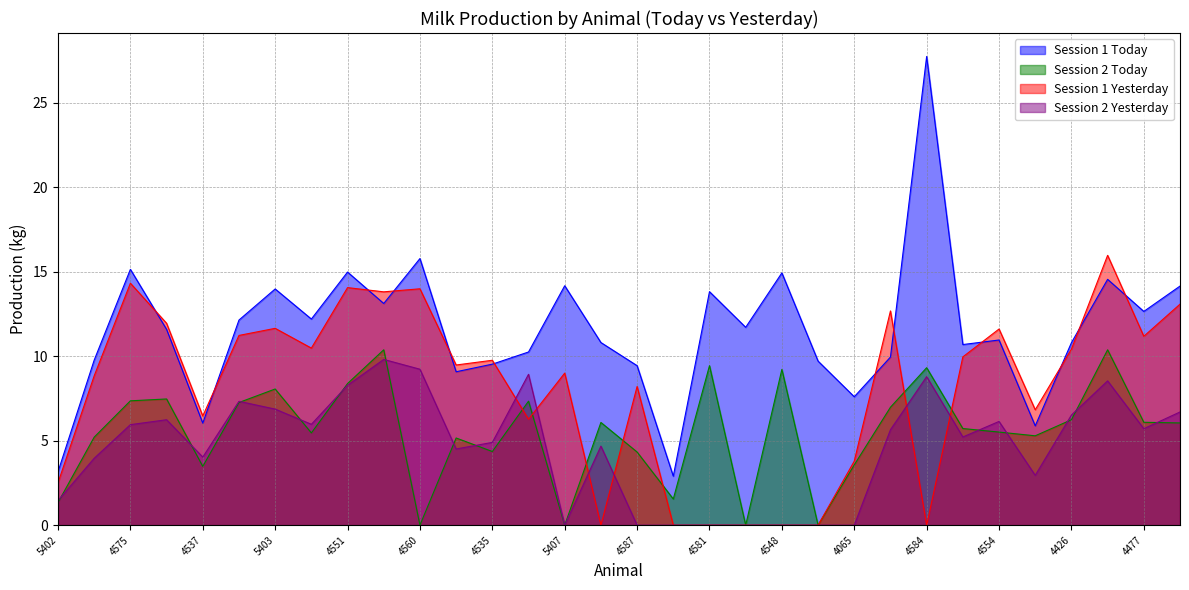

How many lines are shown in the chart?

4